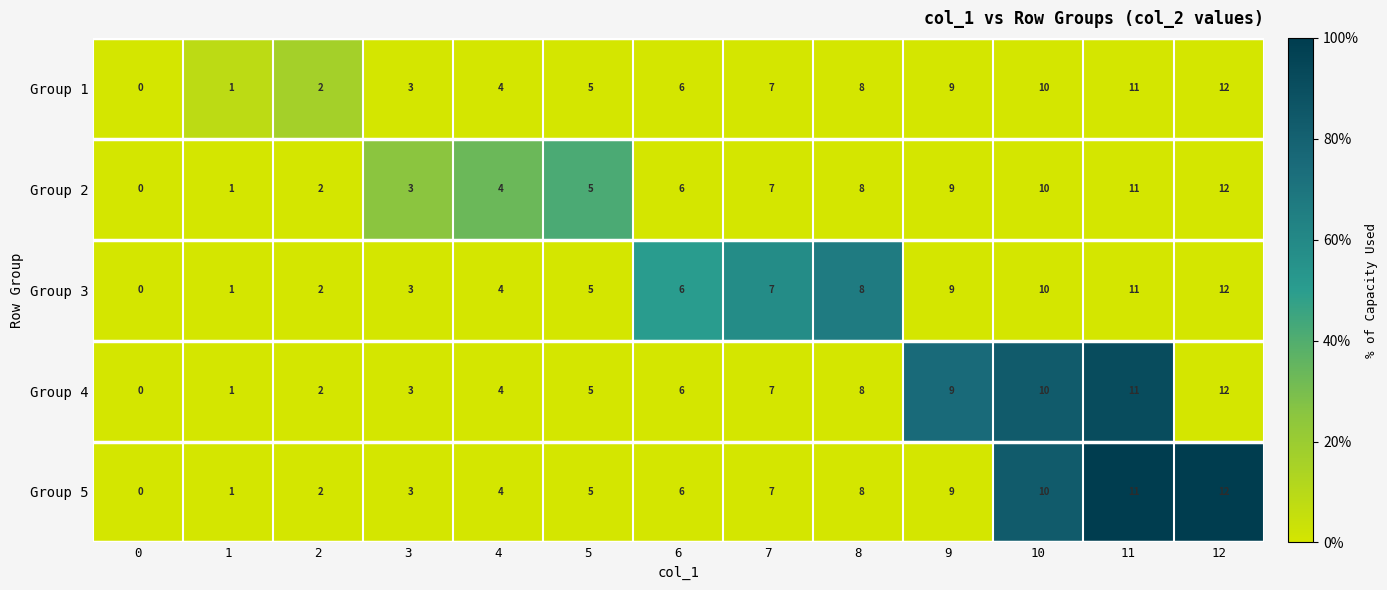

What value does the Group 2 series have at 11, to the nearest 5?

10